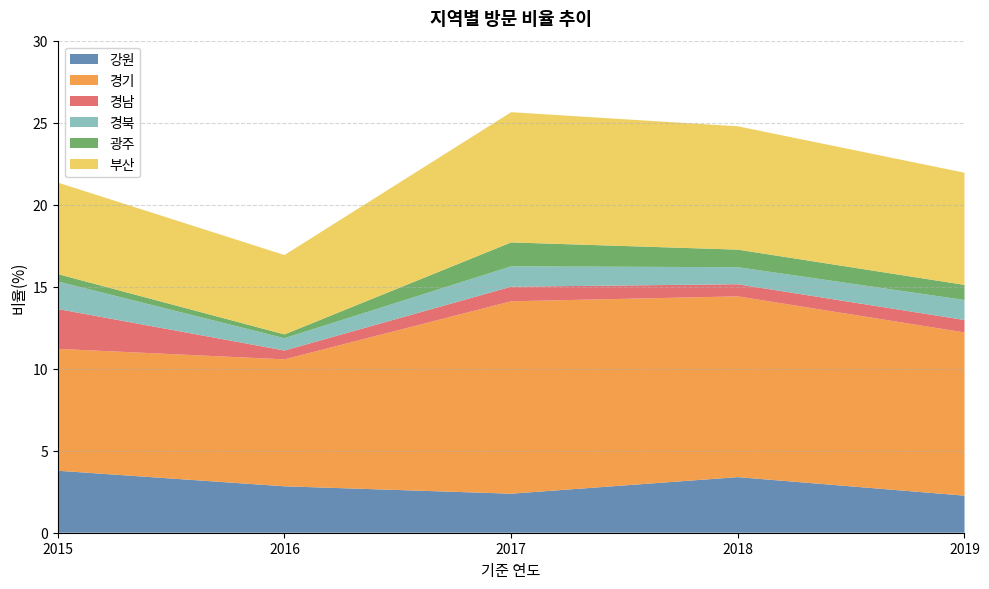

Reading left to right, transcribe all the data shown in this chart.

강원: 2015=3.8	2016=2.8	2017=2.4	2018=3.4	2019=2.3
경기: 2015=7.4	2016=7.7	2017=11.7	2018=11.0	2019=9.9
경남: 2015=2.4	2016=0.5	2017=0.9	2018=0.7	2019=0.8
경북: 2015=1.7	2016=0.8	2017=1.2	2018=1.0	2019=1.2
광주: 2015=0.5	2016=0.2	2017=1.5	2018=1.1	2019=0.9
부산: 2015=5.6	2016=4.8	2017=7.9	2018=7.5	2019=6.8